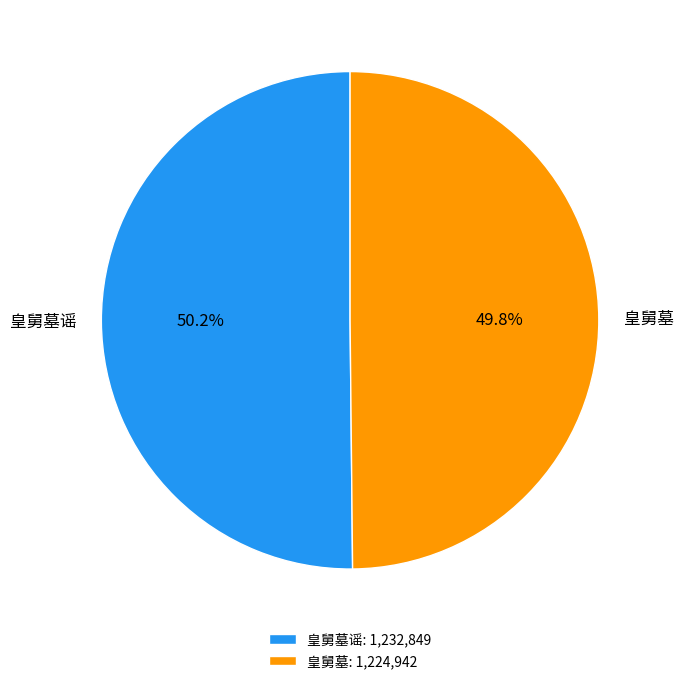

True or false: 皇舅墓 accounts for 59% of the total.

False